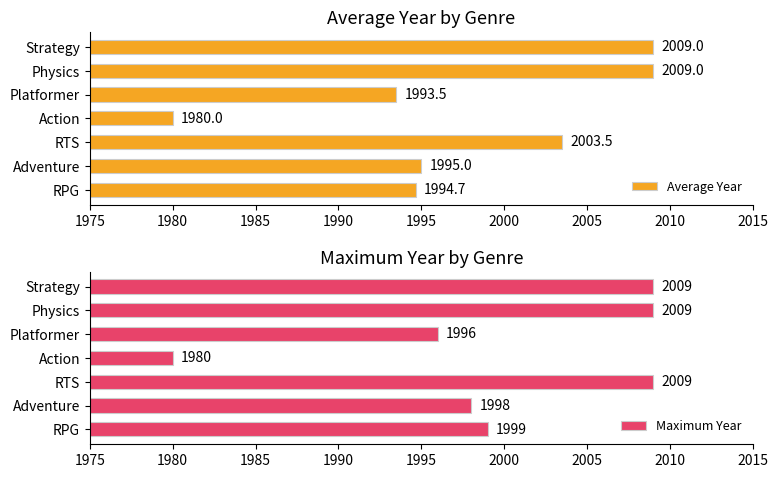

What is the highest value of the Average Year series?

2009.0